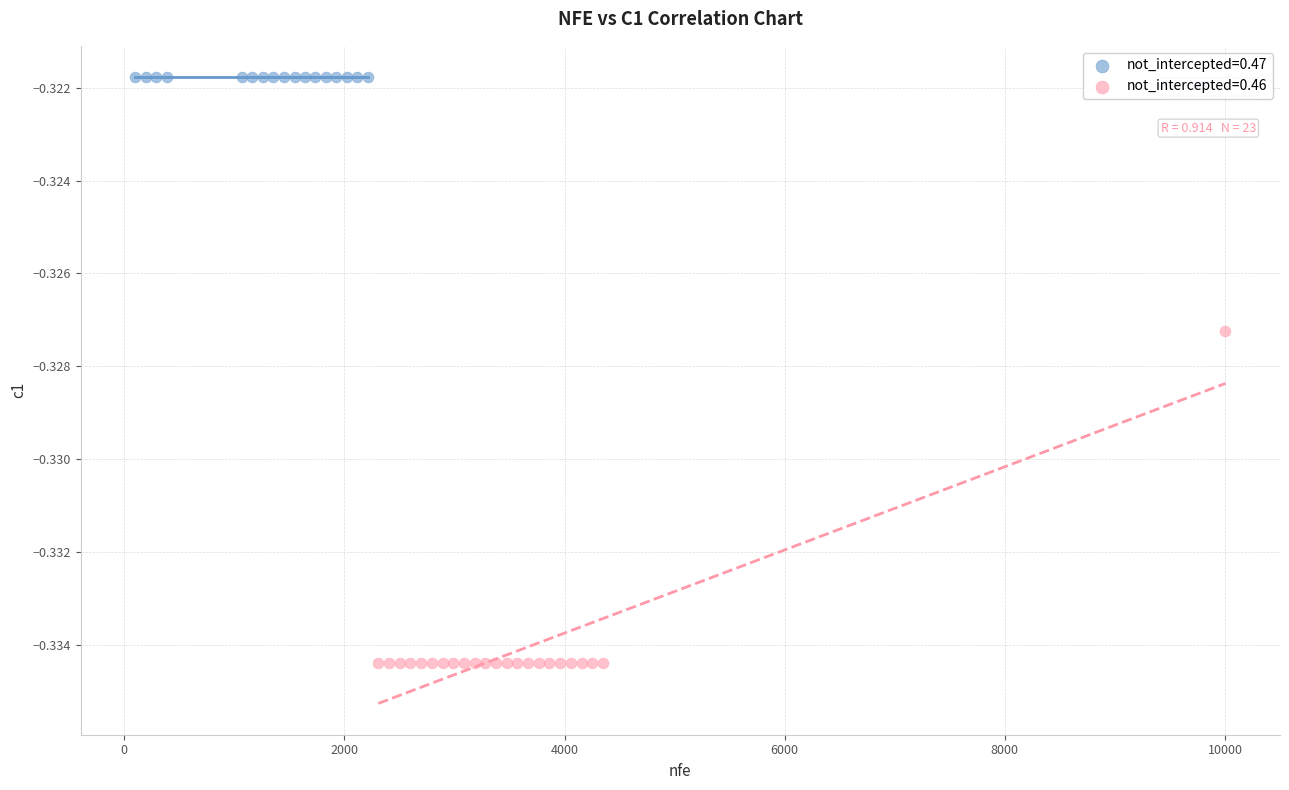

Which series contains the lowest Y value?

not_intercepted=0.46